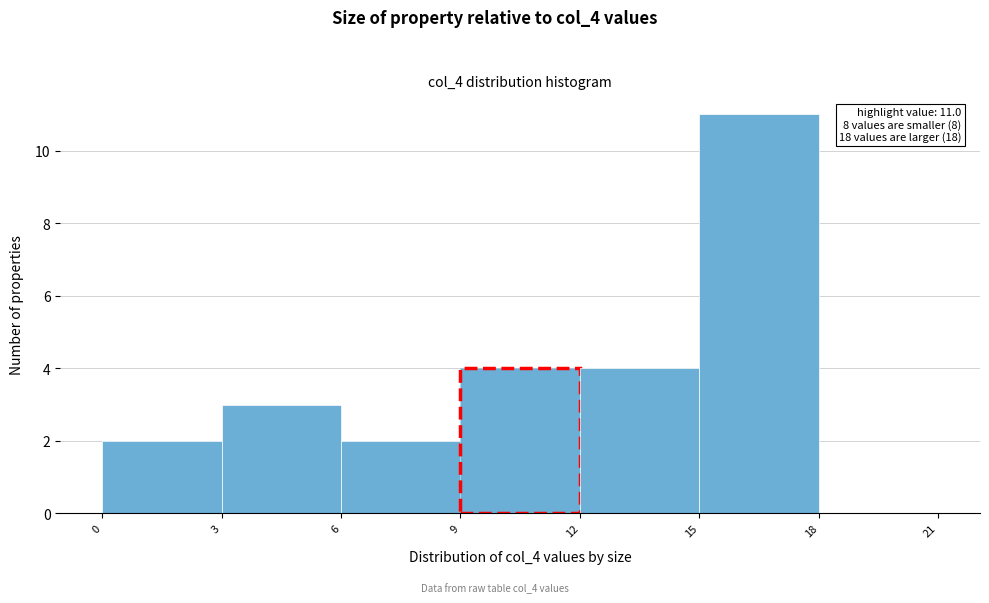

Over which range of the x-axis is the bar tallest?

15 to 18